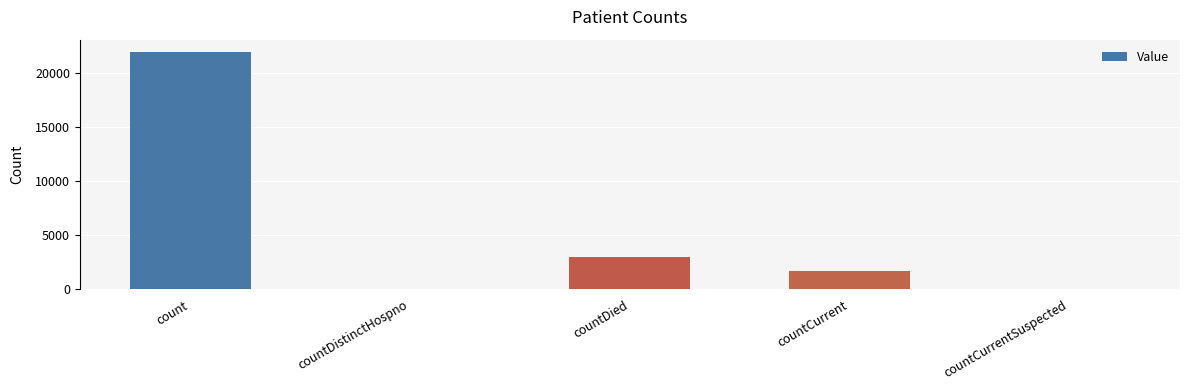

At which label does the data first exceed 1677?

count